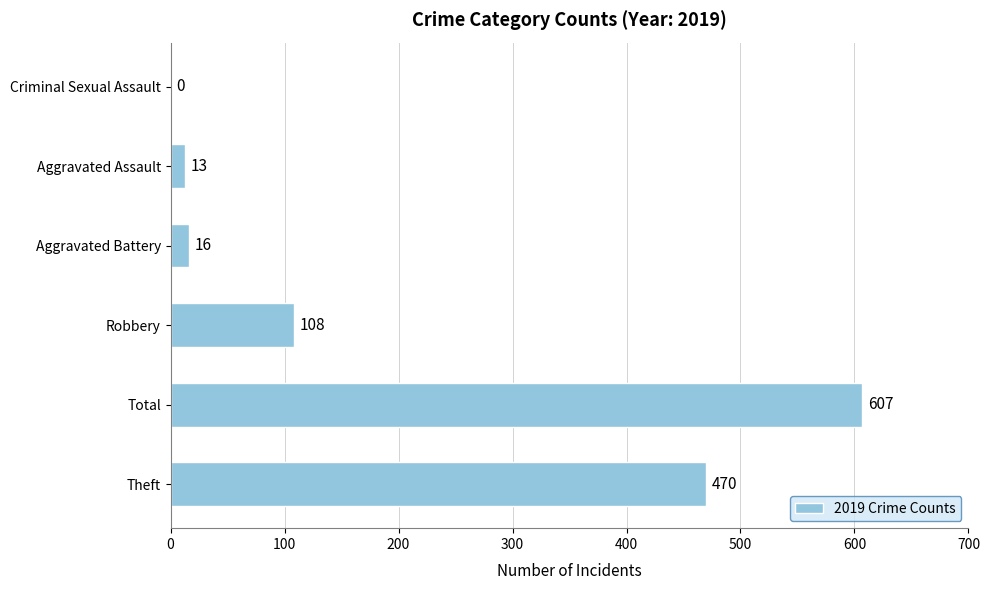

Between Aggravated Assault and Robbery, which is larger?

Robbery